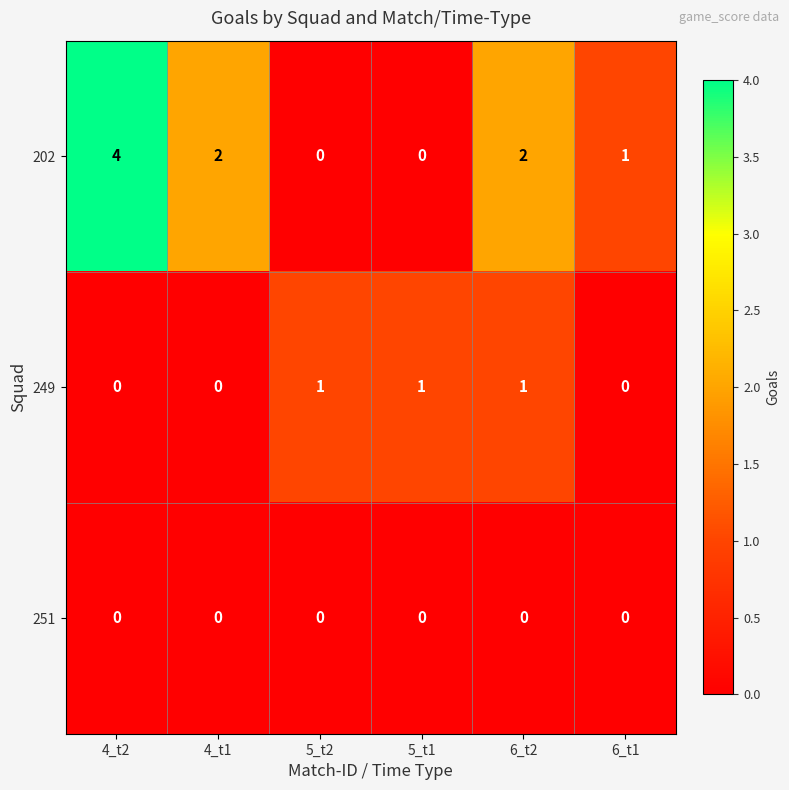

What is the difference between the highest and lowest values at 4_t1?

2